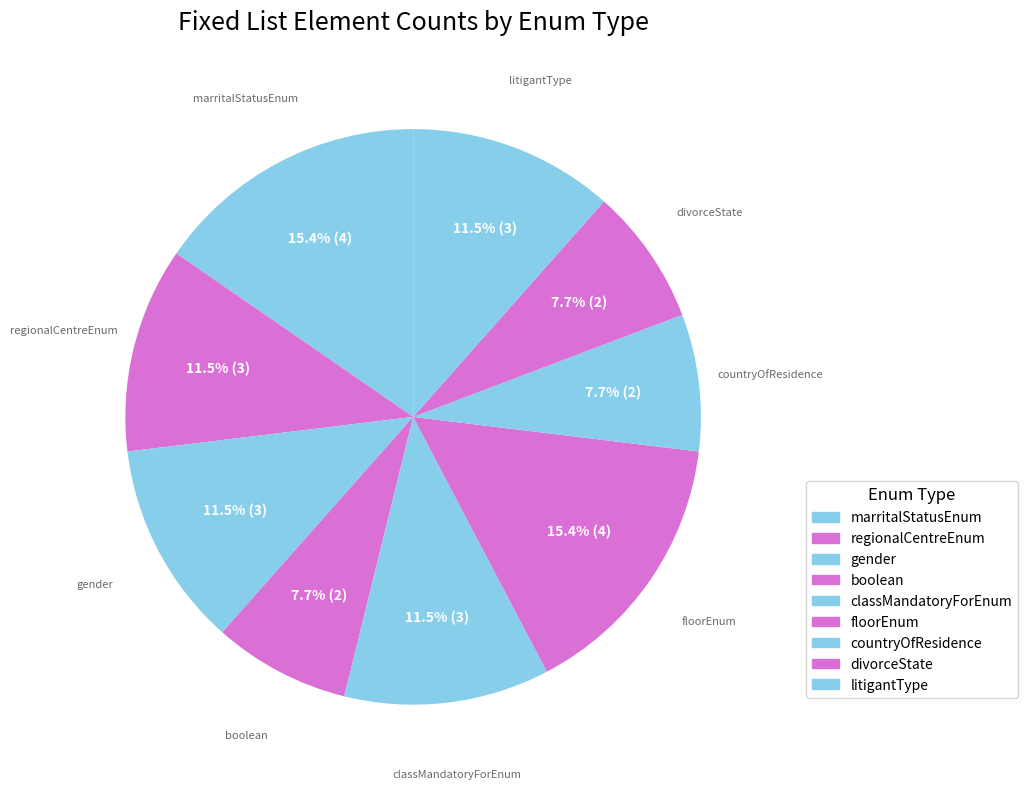

What is the ratio of the value at floorEnum to the value at gender?

1.3